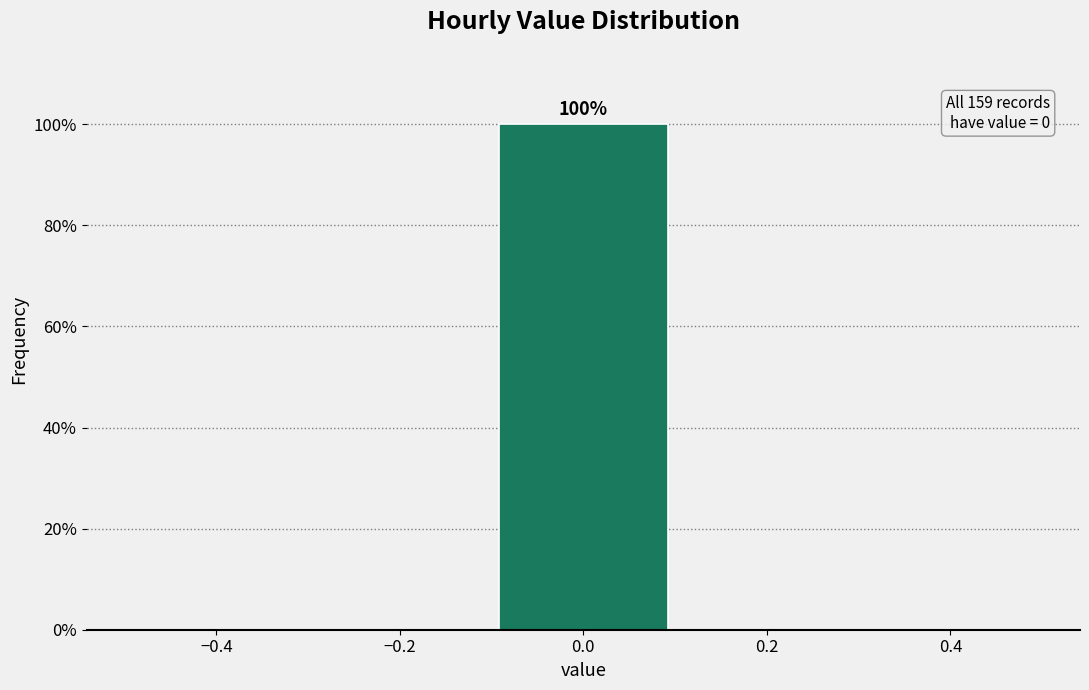

Reading right to left, transcribe all the data shown in this chart.

0.4=0	0.2=0	0.0=100	−0.2=0	−0.4=0